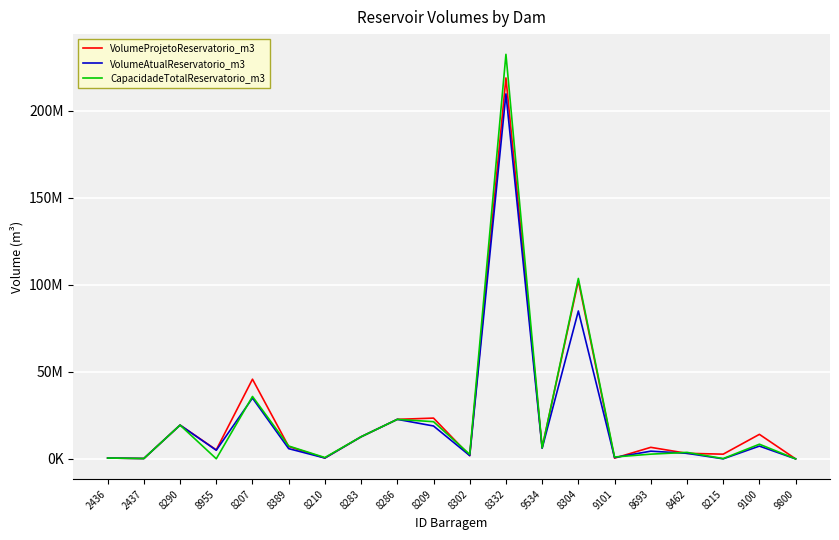

Is the value of VolumeAtualReservatorio_m3 at 2436 greater than the value of VolumeProjetoReservatorio_m3 at 8693?

No